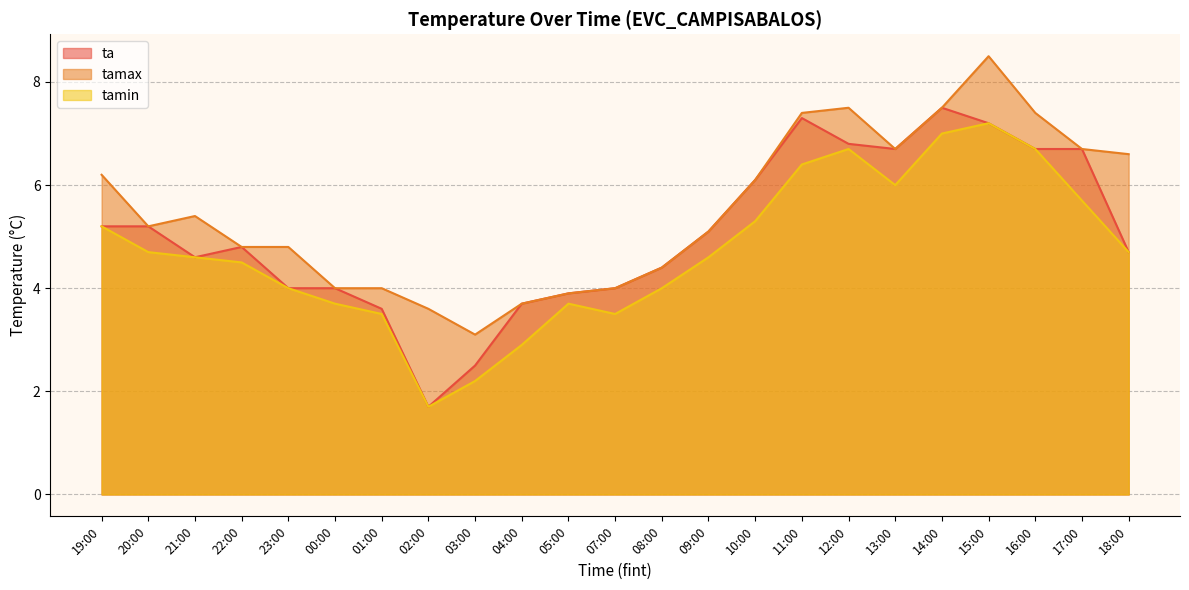

What is the label of the 3rd point from the right?

16:00